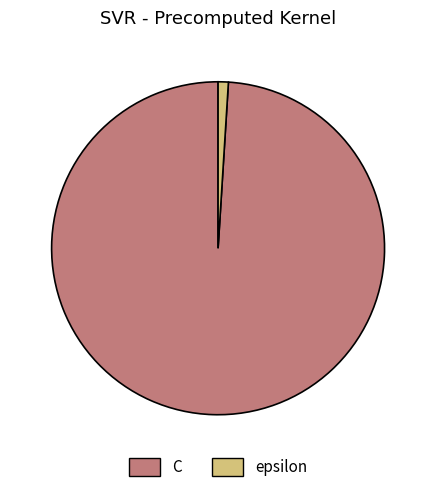

Rank the categories by value from lowest to highest.

epsilon, C